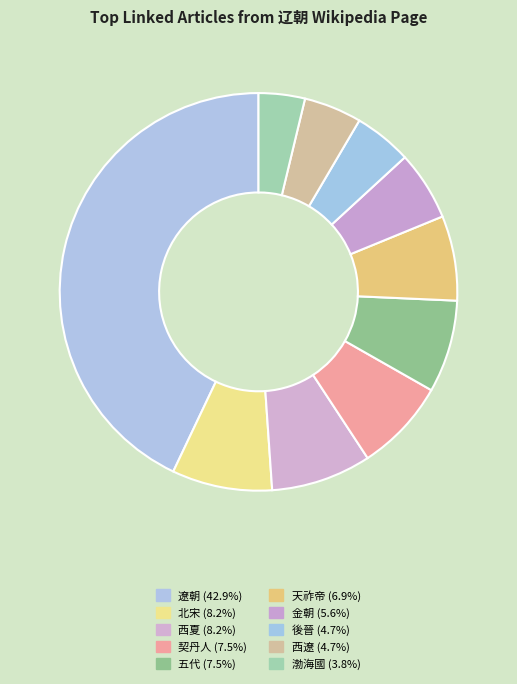

Count the number of slices in the pie.

10